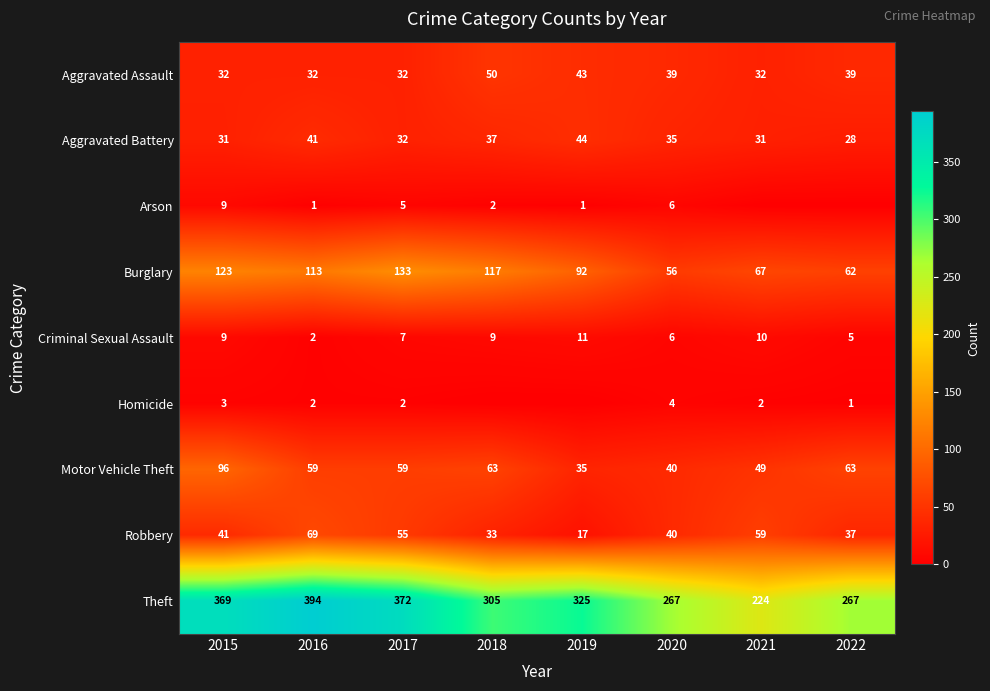

What is the maximum value for Aggravated Assault?

50